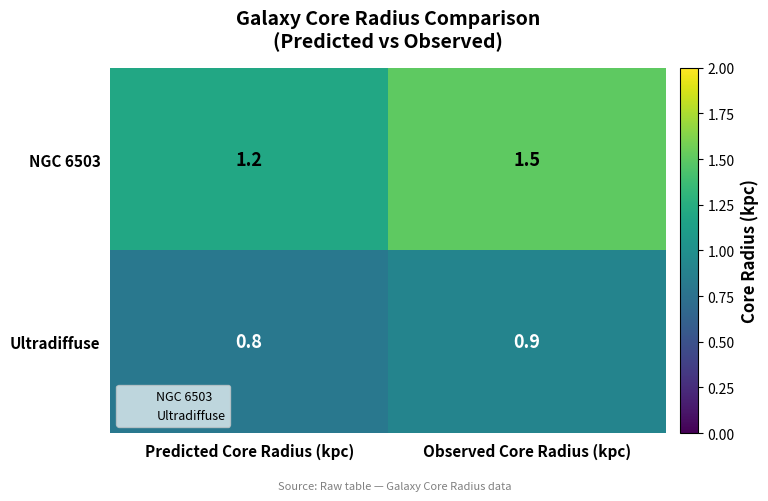

At which label is Ultradiffuse closest to 0?

Predicted Core Radius (kpc)